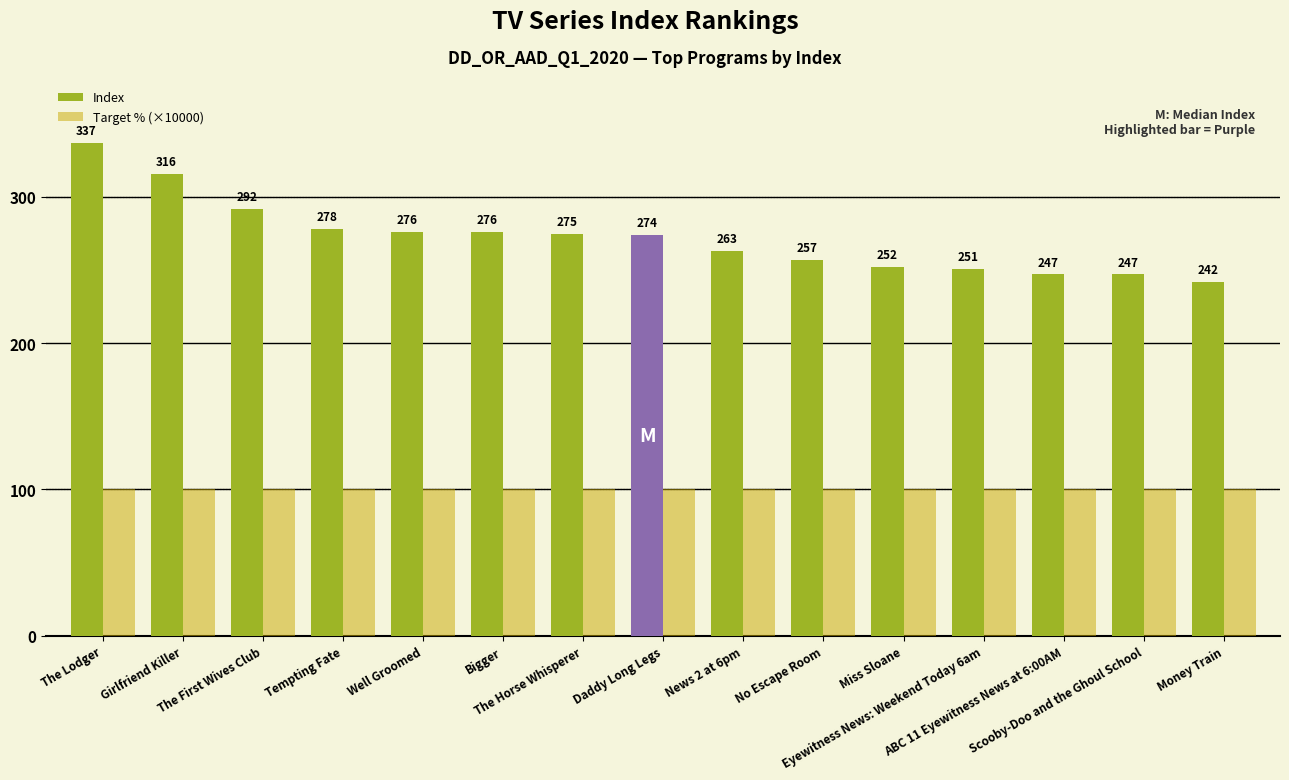

List the series in order of their peak value, highest first.

Index, Target % (×10000)